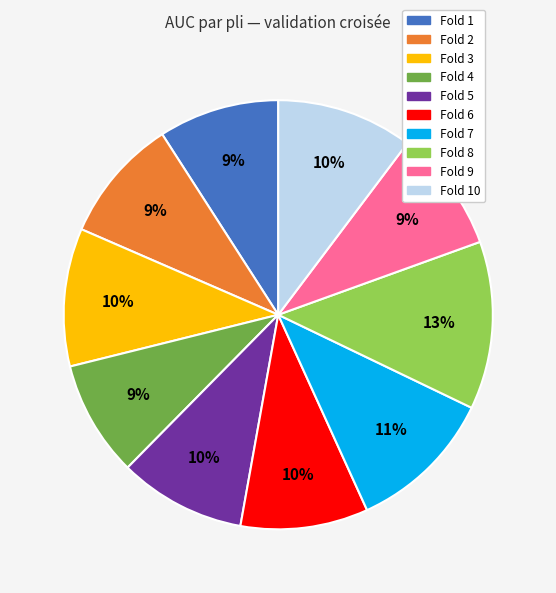

Is there any slice that represents more than half of the pie?

No